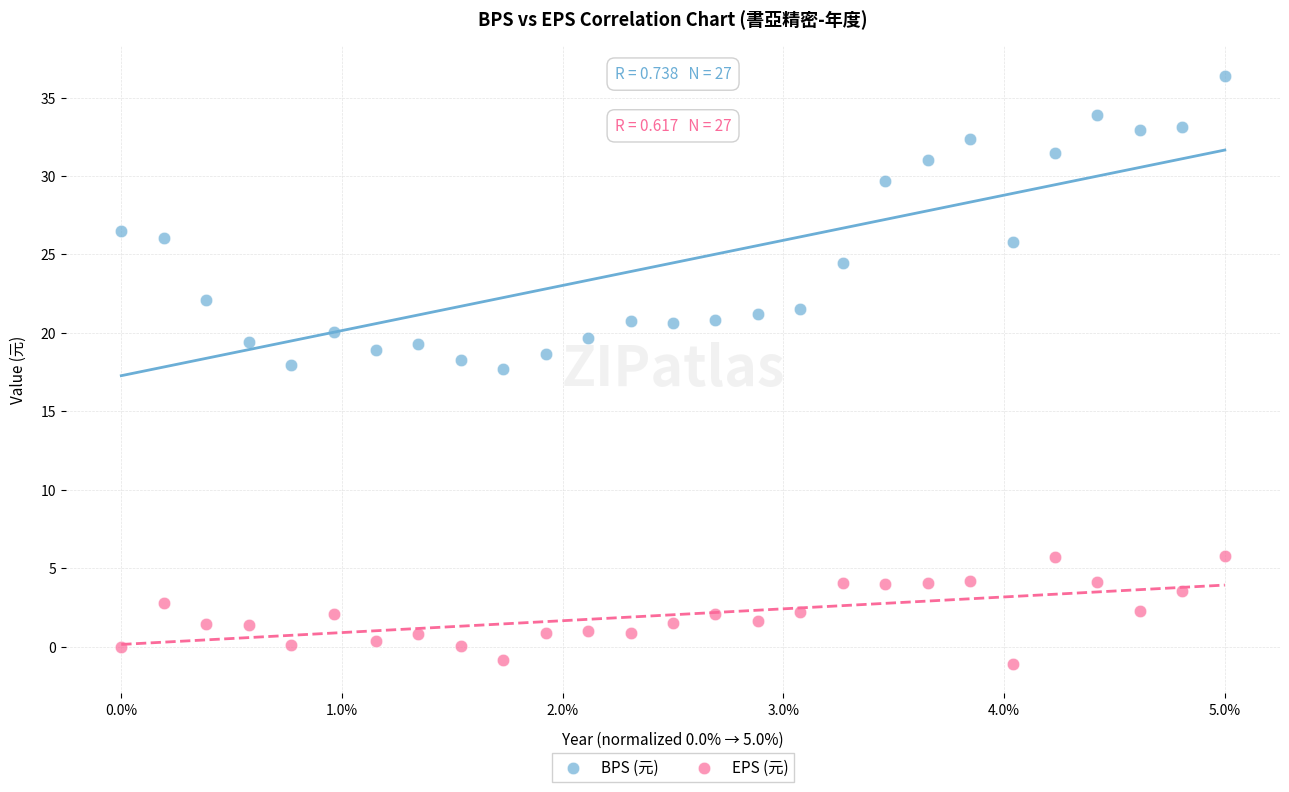

What are all the series names shown in the legend?

BPS (元), EPS (元)